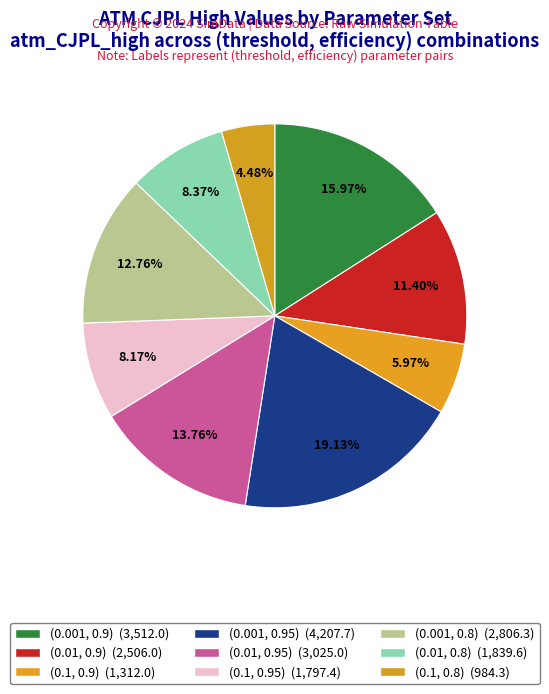

What percentage is the (0.1, 0.8) slice, to the nearest percent?

4%